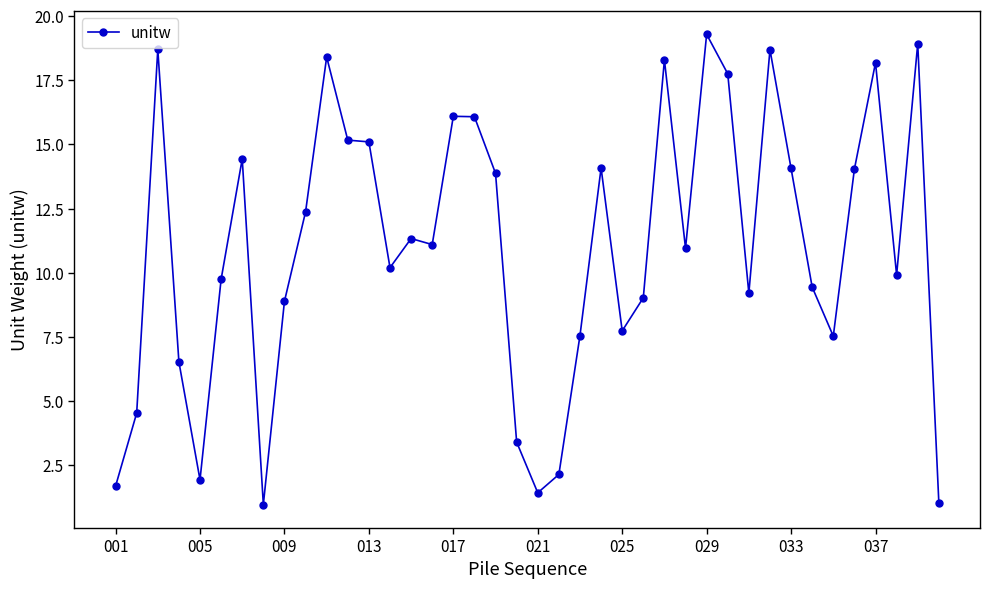

What is the smallest value displayed?

1.0